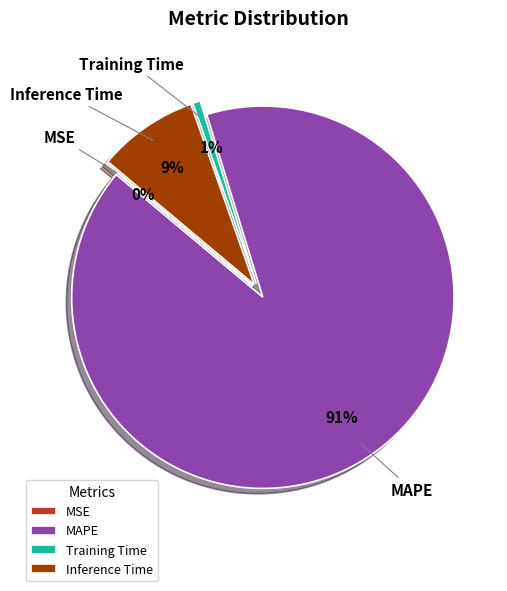

What is the total percentage of MAPE and Training Time?

91.5%